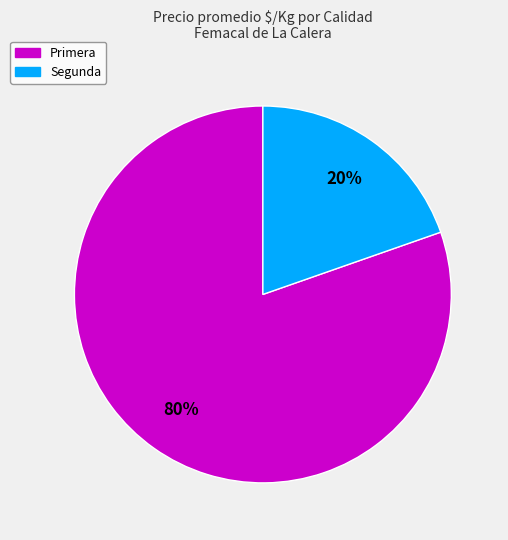

To the nearest percent, what portion does Segunda represent?

20%